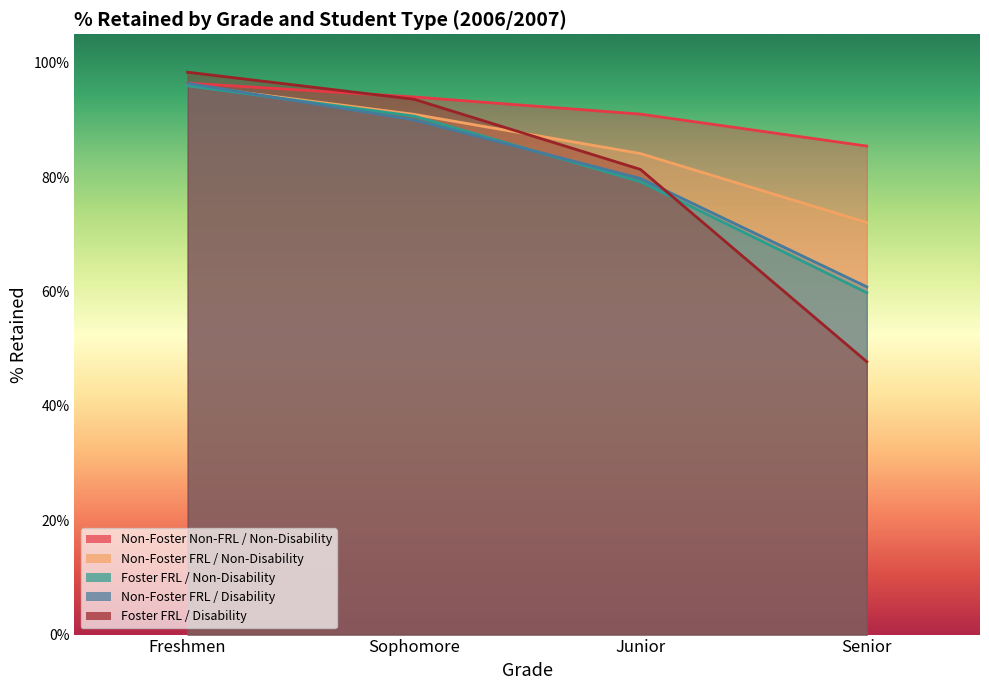

List the series in order of their peak value, lowest first.

Foster FRL / Non-Disability, Non-Foster FRL / Non-Disability, Non-Foster FRL / Disability, Non-Foster Non-FRL / Non-Disability, Foster FRL / Disability